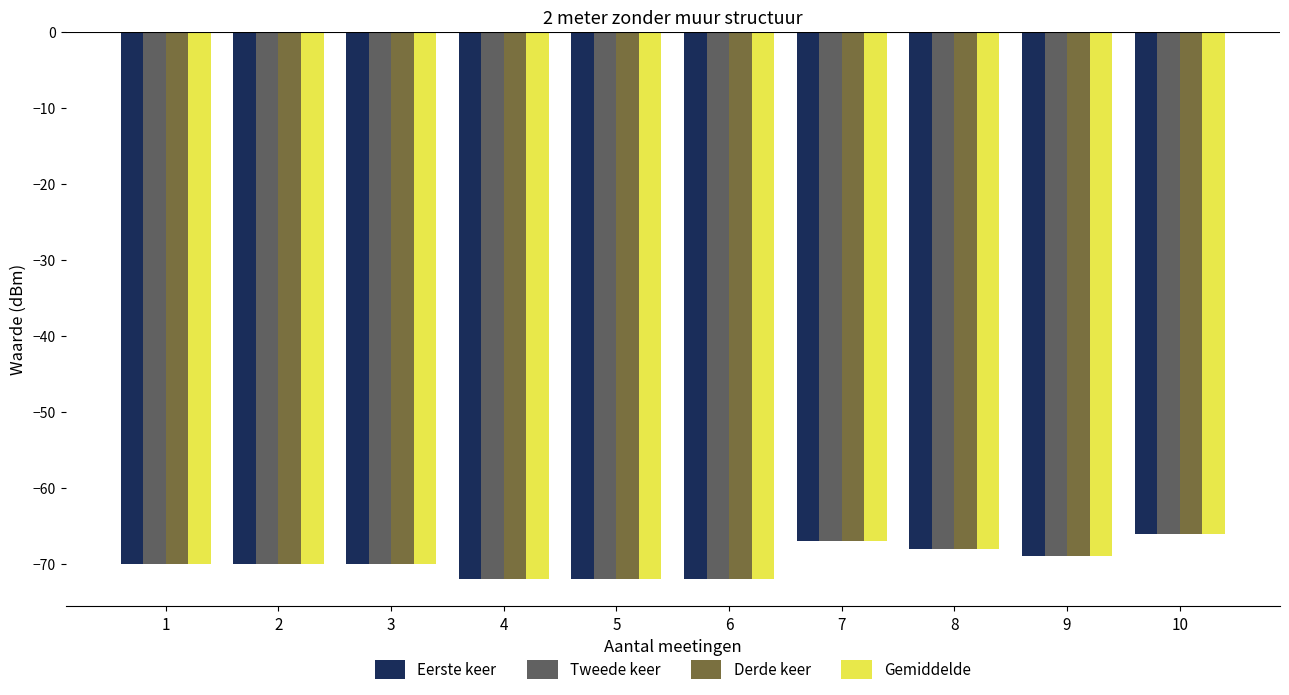

Reading left to right, list all the values displayed in this chart.

Eerste keer: 1=-70	2=-70	3=-70	4=-72	5=-72	6=-72	7=-67	8=-68	9=-69	10=-66
Tweede keer: 1=-70	2=-70	3=-70	4=-72	5=-72	6=-72	7=-67	8=-68	9=-69	10=-66
Derde keer: 1=-70	2=-70	3=-70	4=-72	5=-72	6=-72	7=-67	8=-68	9=-69	10=-66
Gemiddelde: 1=-70	2=-70	3=-70	4=-72	5=-72	6=-72	7=-67	8=-68	9=-69	10=-66